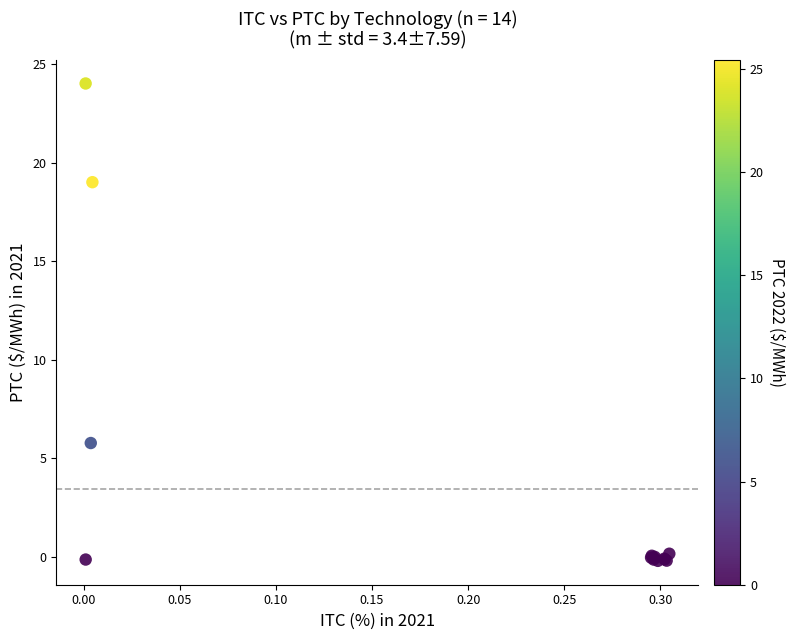

What Y value in the scatter plot is closest to 11?

5.8